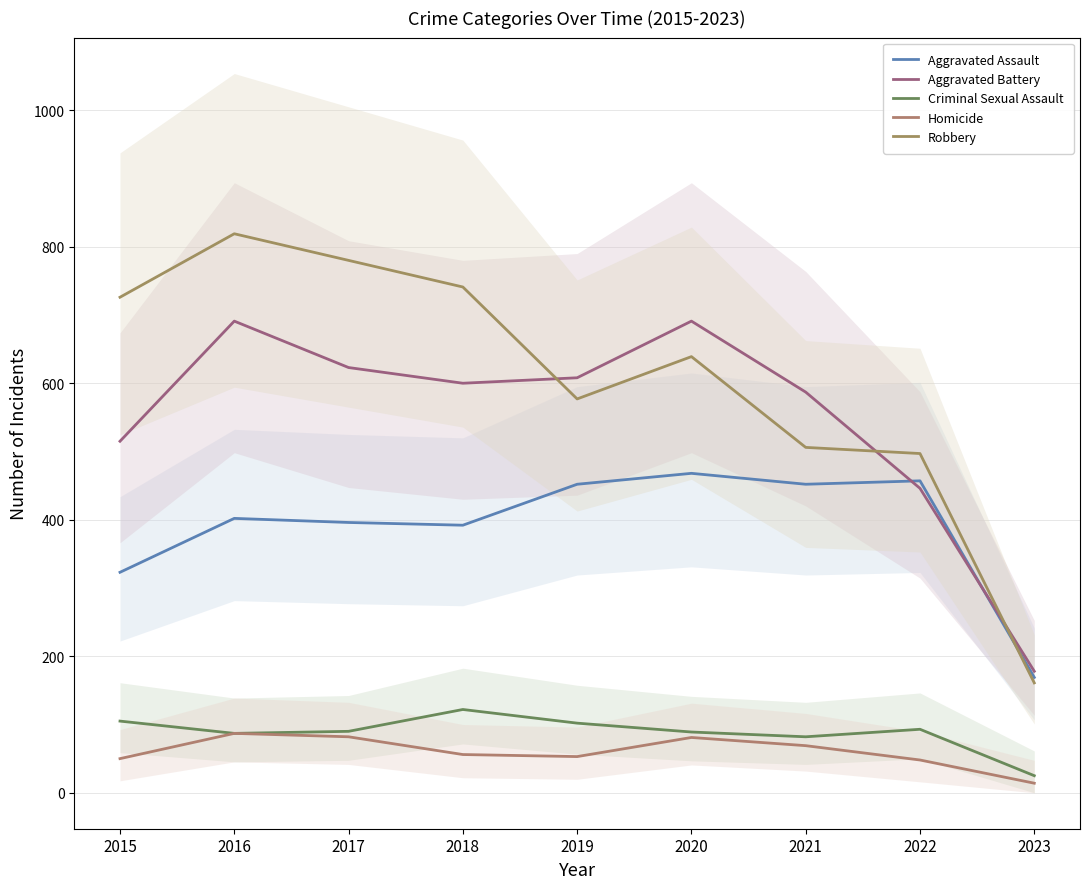

What is the difference between the highest and lowest values at 2022?

449